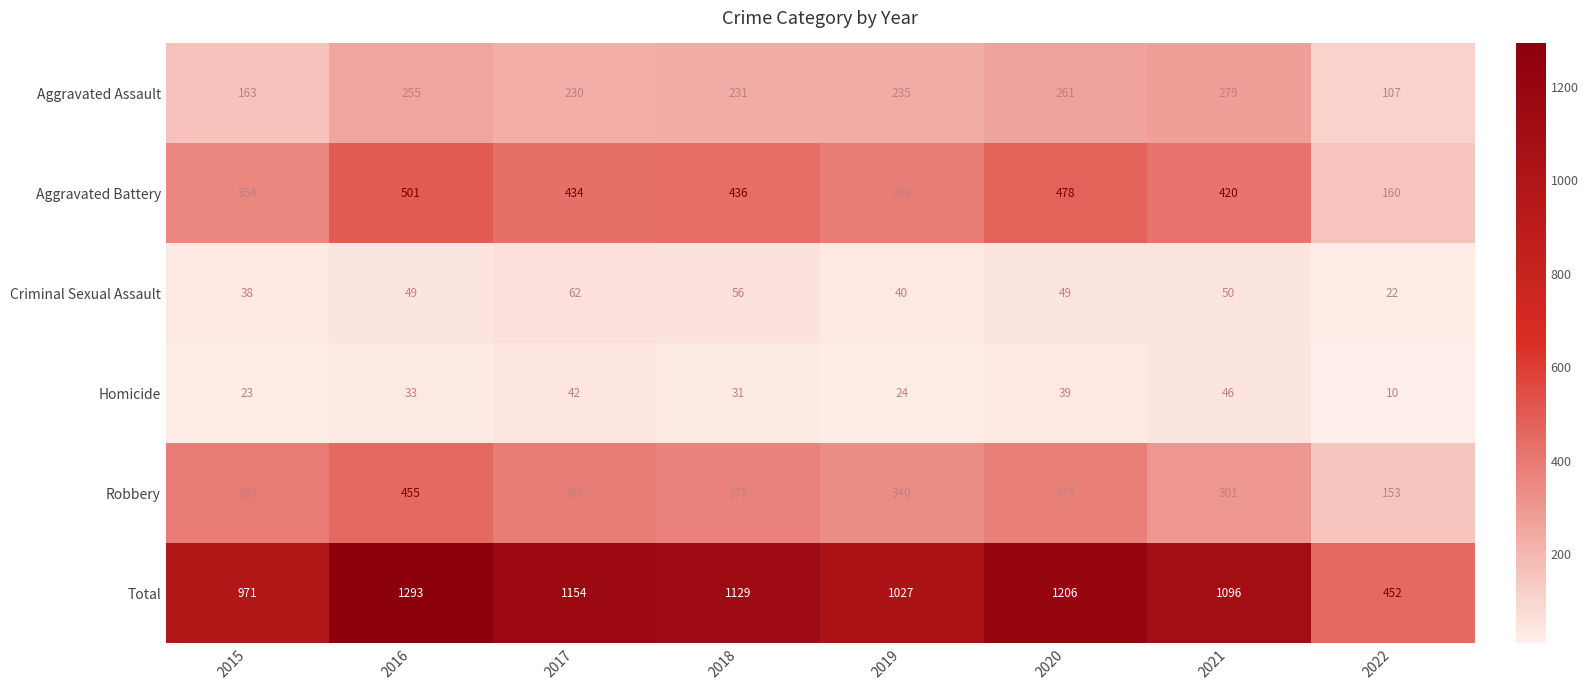

What is the difference between the maximum and minimum values in the Aggravated Assault series?

172